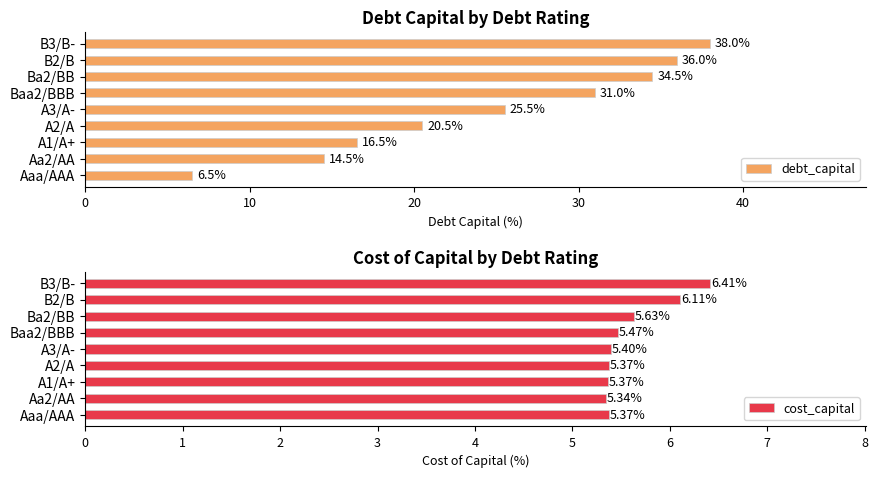

What is the difference between the maximum and minimum values in the debt_capital series?

31.5